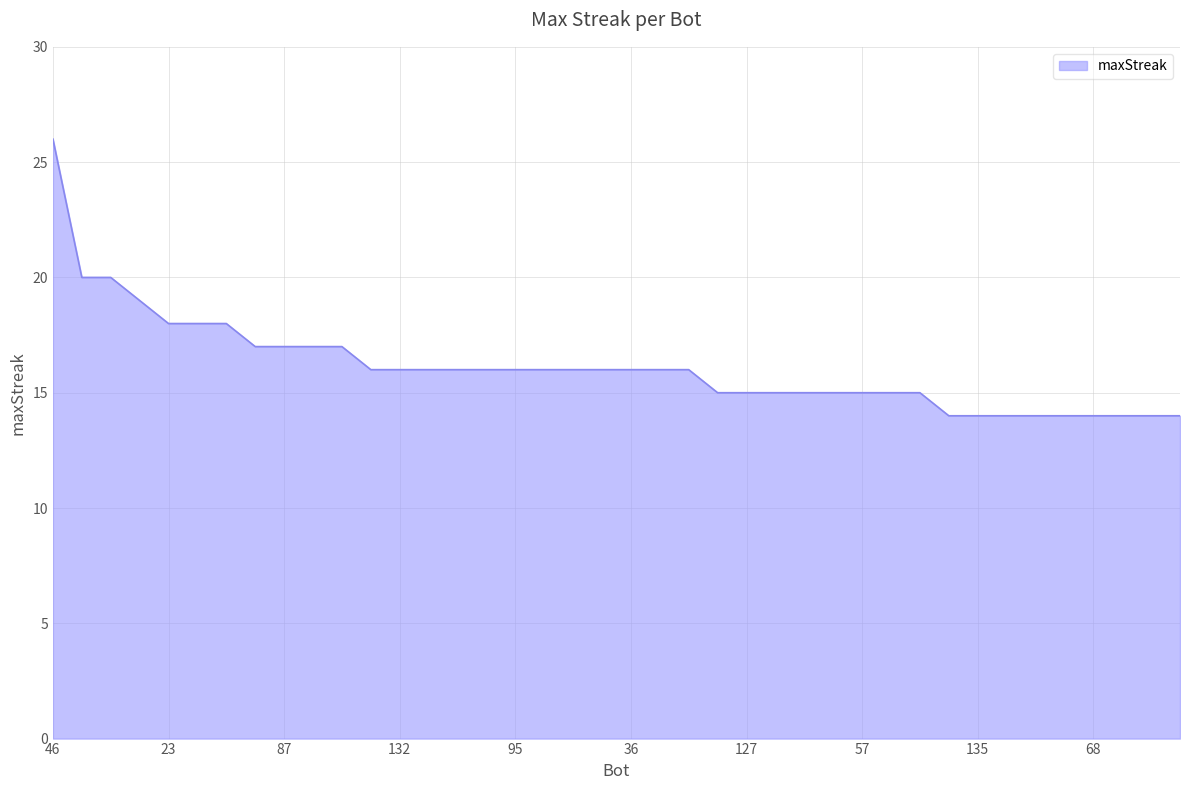

What is the difference between the maximum and minimum values?

12